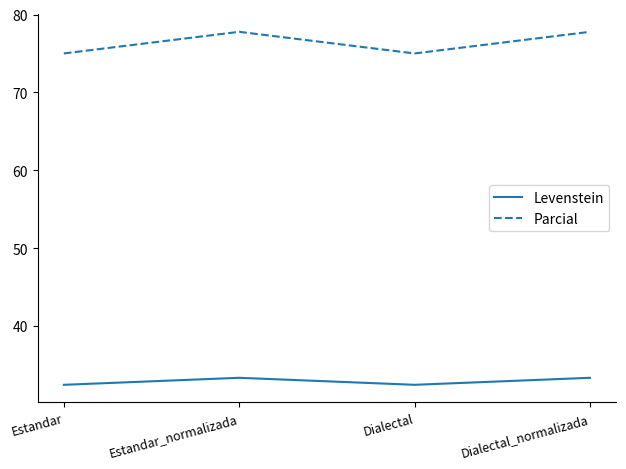

Rank the series by their average value, from lowest to highest.

Levenstein, Parcial